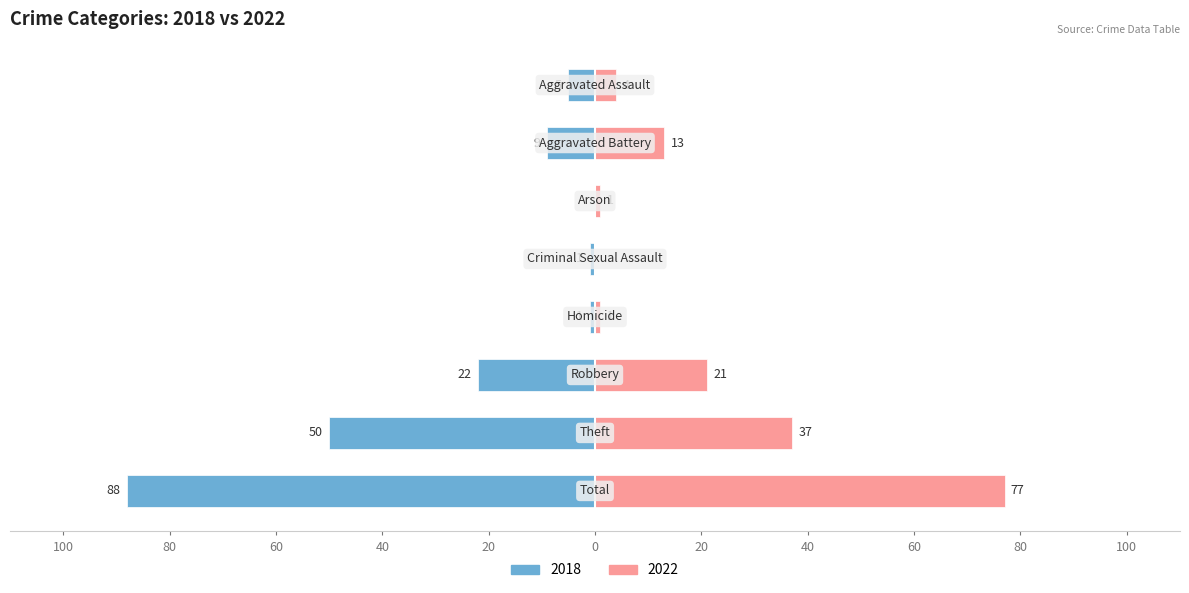

What is the difference between the maximum and minimum values in the 2018 series?

88